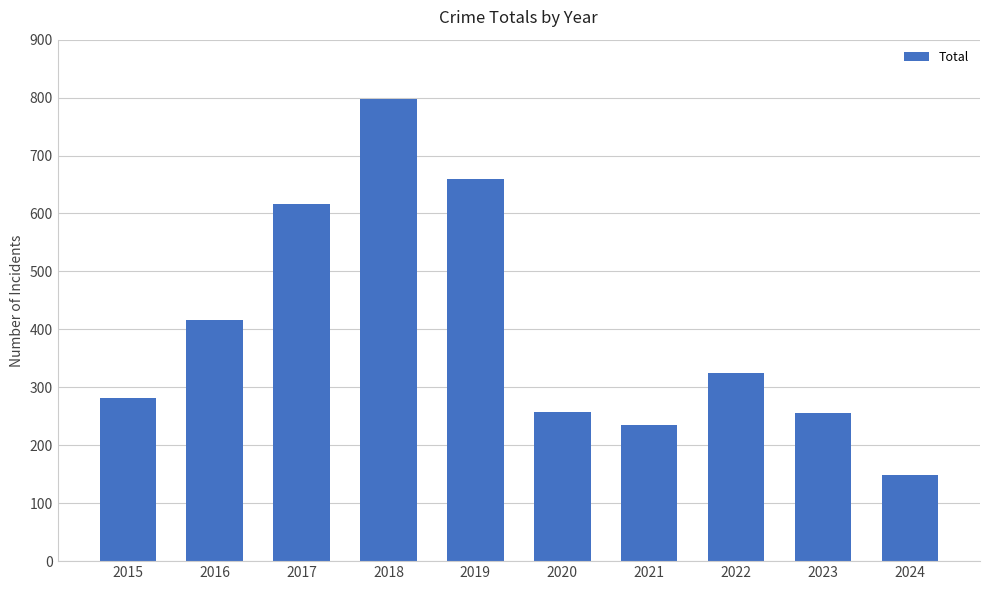

Is it true that the value at 2020 is 257?

True